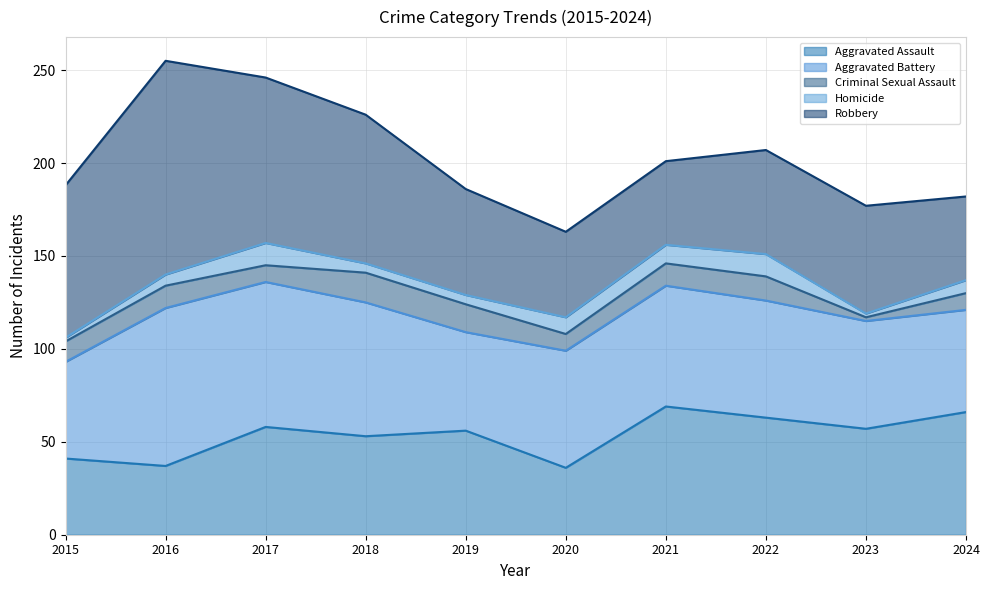

Which series changed the most between 2020 and 2021?

Aggravated Assault